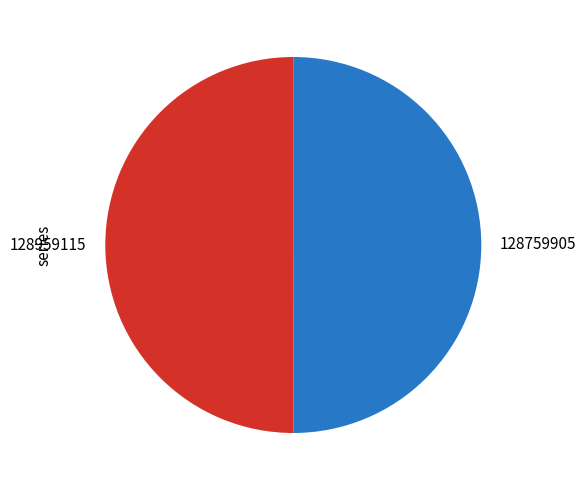

The 128959115 slice represents 50% of the pie. True or false?

True